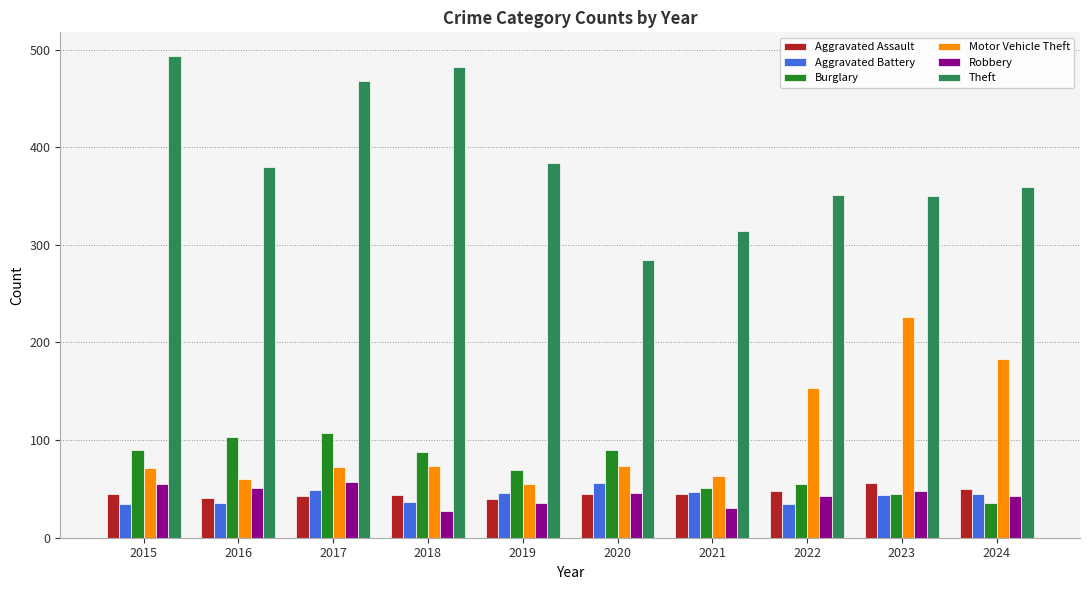

What is the smallest value displayed?

27